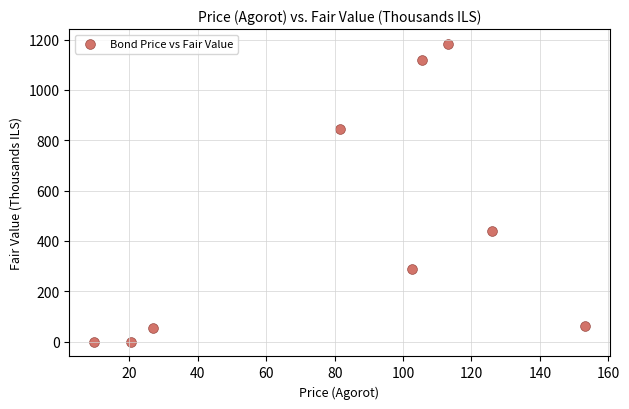

What Y value in the scatter plot is closest to 591?

440.4